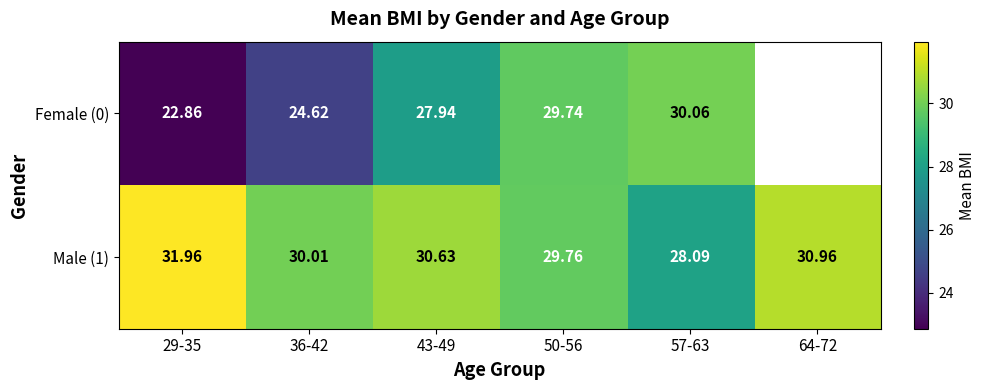

What is the minimum value for Female (0)?

22.9